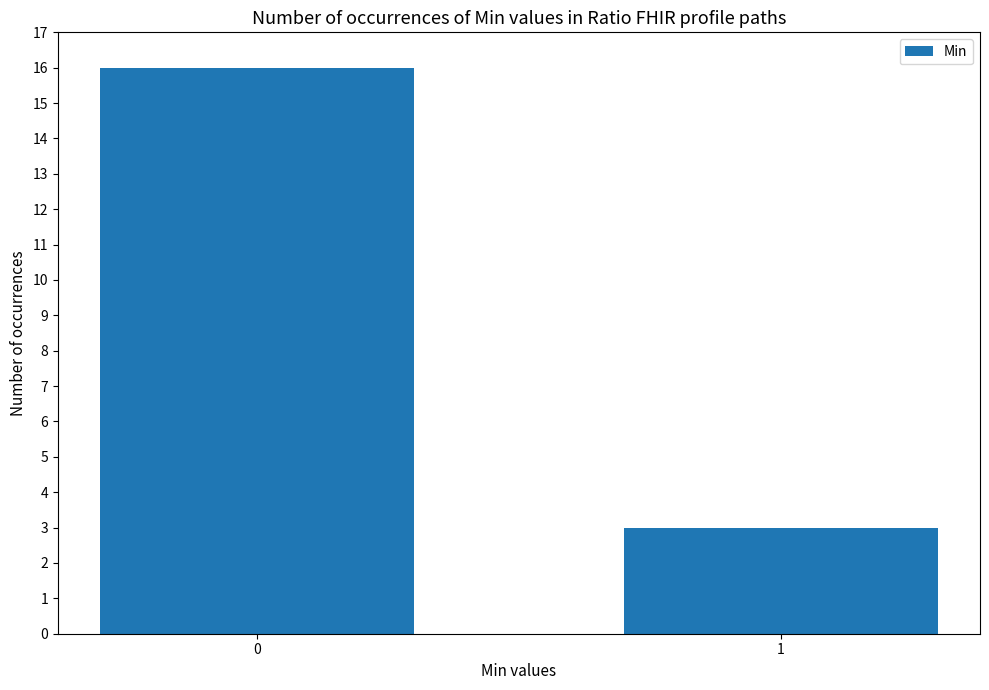

True or false: the data shows 4 at 1.

False